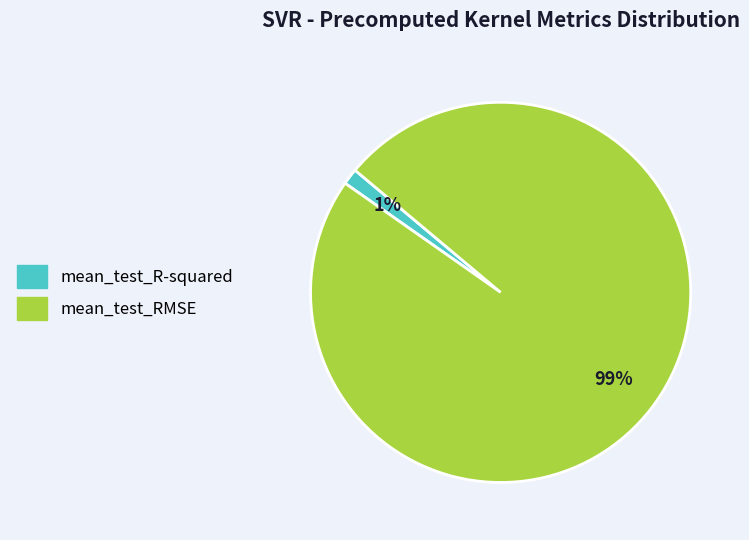

True or false: mean_test_RMSE accounts for 89% of the total.

False